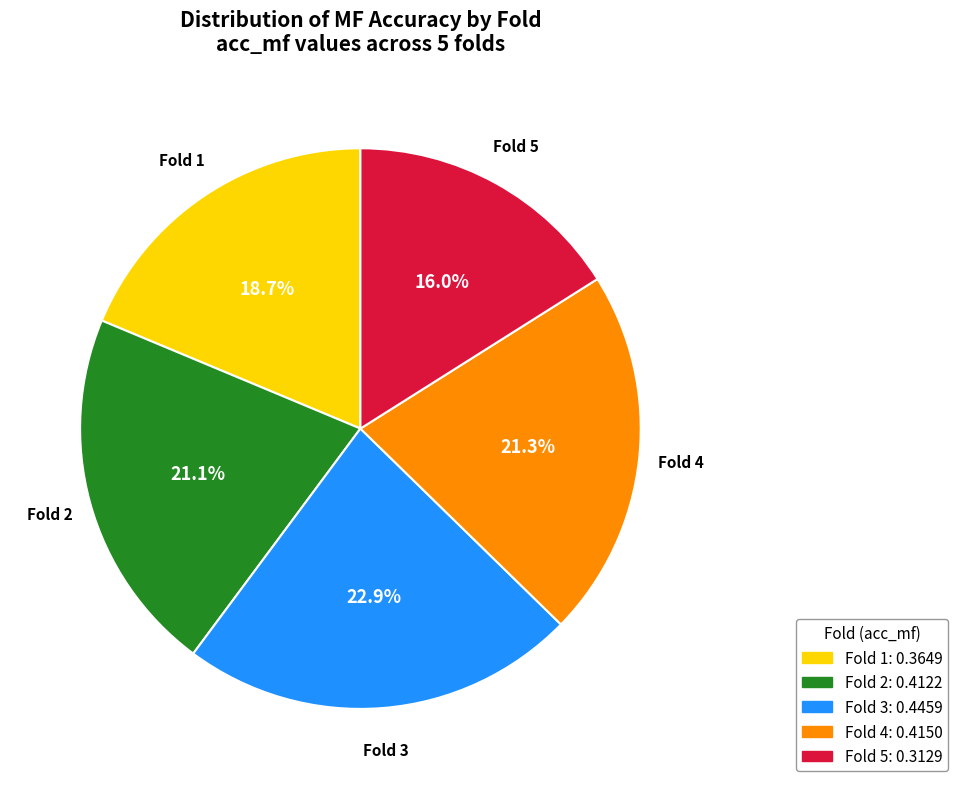

To the nearest percent, what is the difference between the largest and smallest slice percentages?

7%